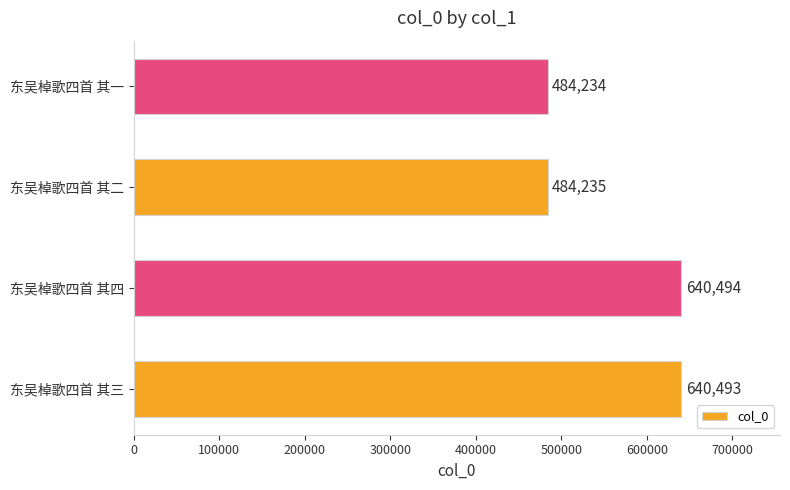

What is the change in value from 东吴棹歌四首 其三 to 东吴棹歌四首 其四?

+1